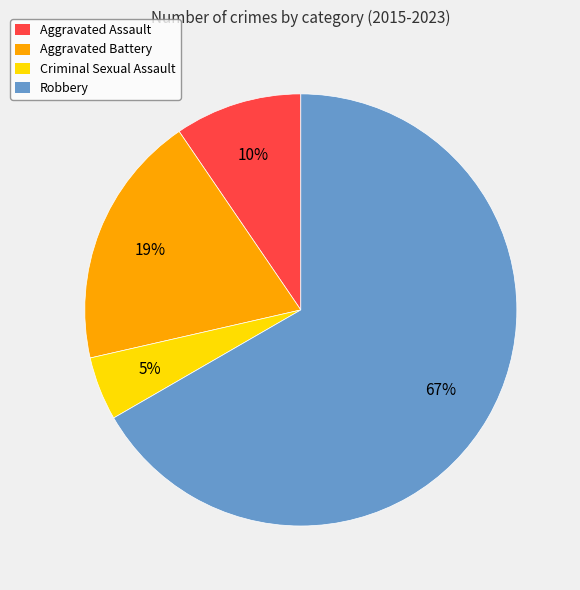

To the nearest percent, what is the average slice percentage?

25%